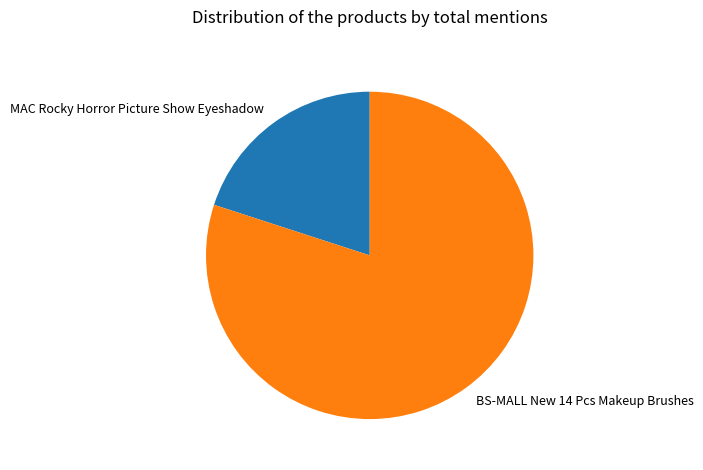

Is it true that BS-MALL New 14 Pcs Makeup Brushes is 91% of the pie?

False